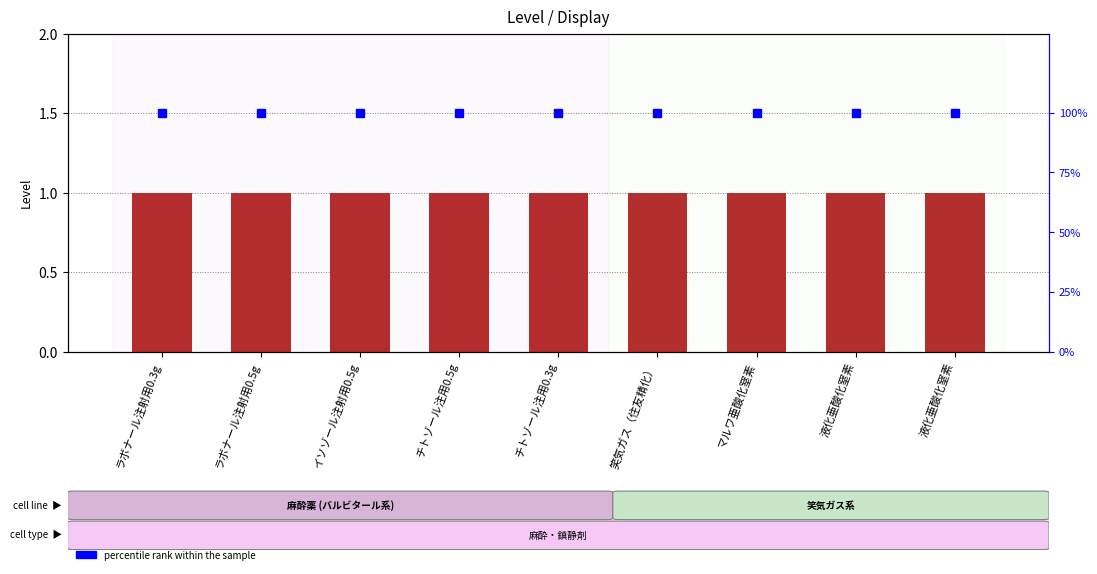

Reading right to left, what are all the values shown in this chart?

Level: 1	1	1	1	1	1	1	1	1
percentile rank within the sample: 100	100	100	100	100	100	100	100	100